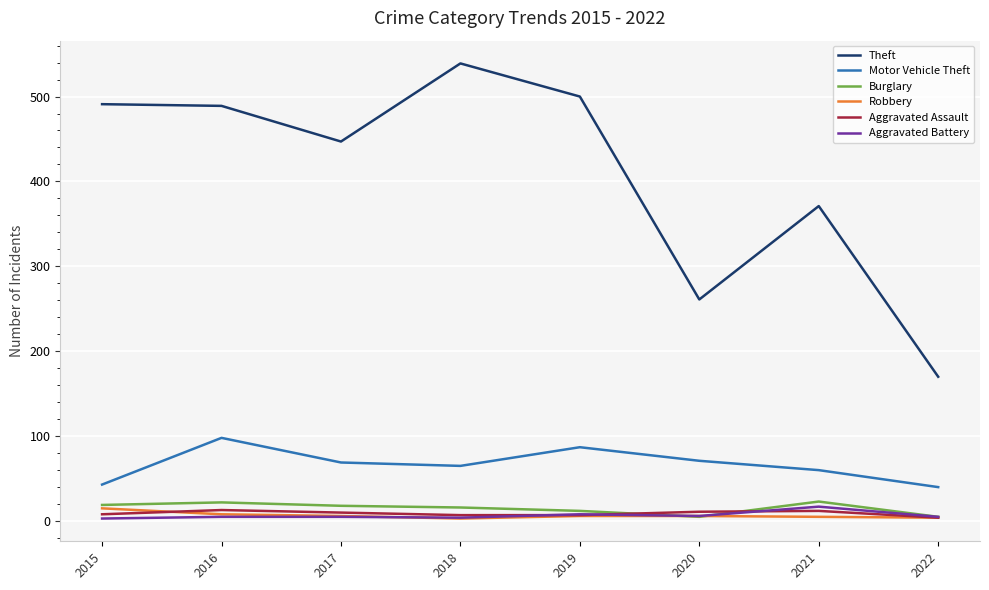

What is the difference between the second highest and second lowest values in the Aggravated Assault series?

5